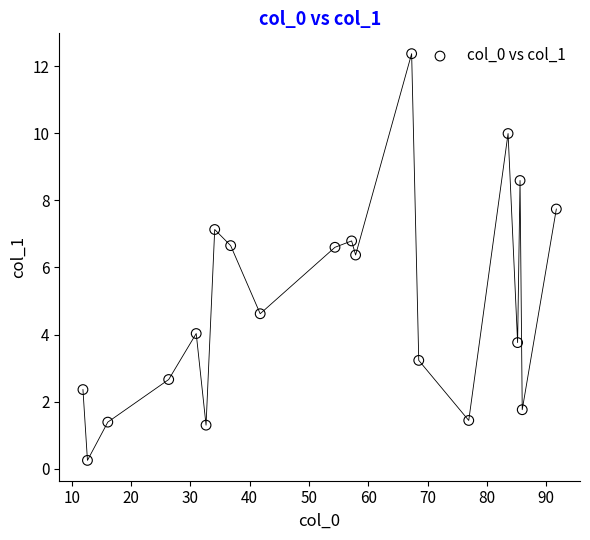

What Y value in the scatter plot is closest to 6?

6.4